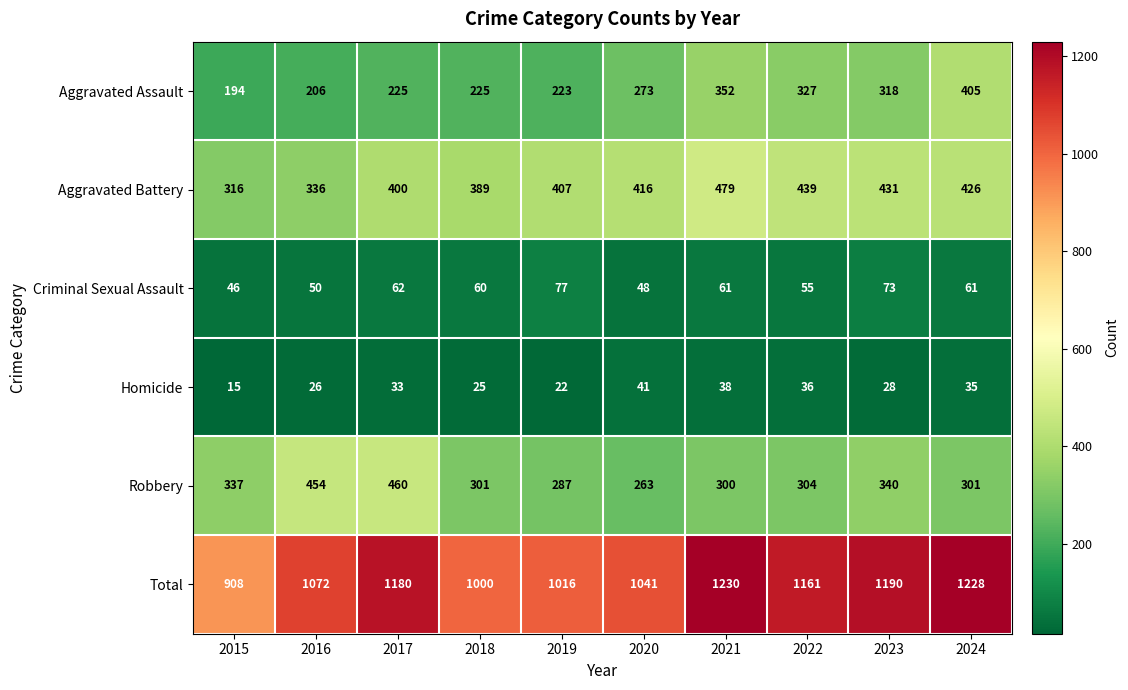

What is the minimum value shown in the chart?

15